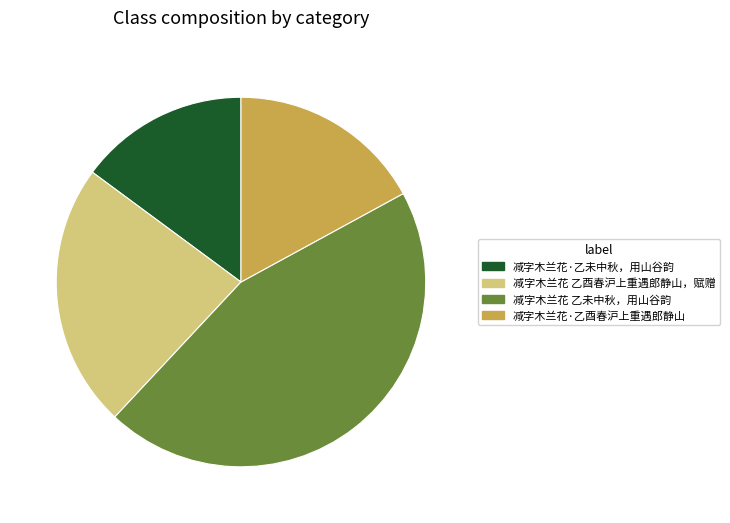

Which slice is the smallest?

减字木兰花·乙未中秋，用山谷韵